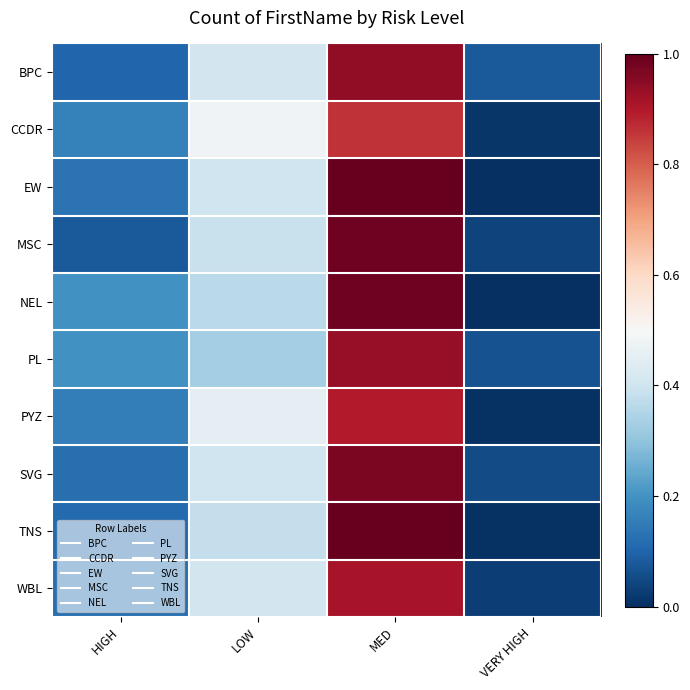

Between HIGH and LOW, which series saw the biggest shift?

CCDR